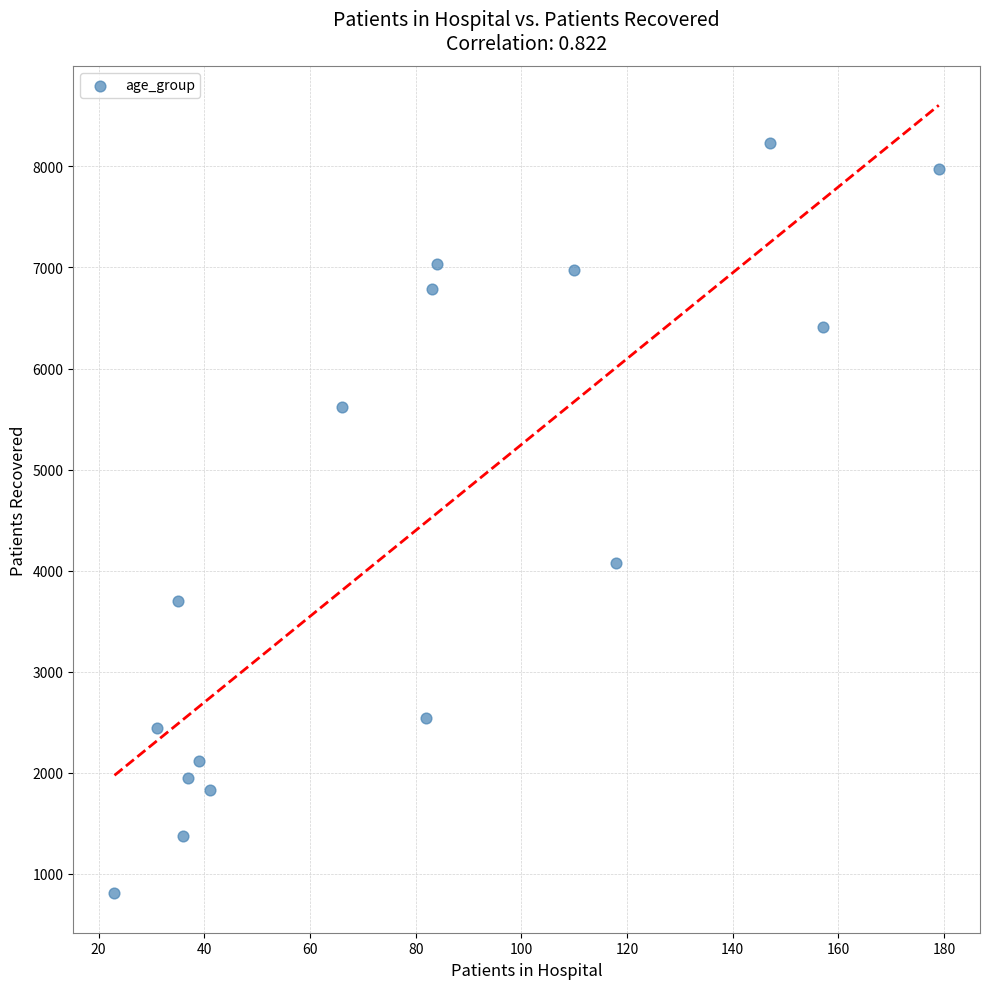

What is the range of Y values (max minus min)?

7423